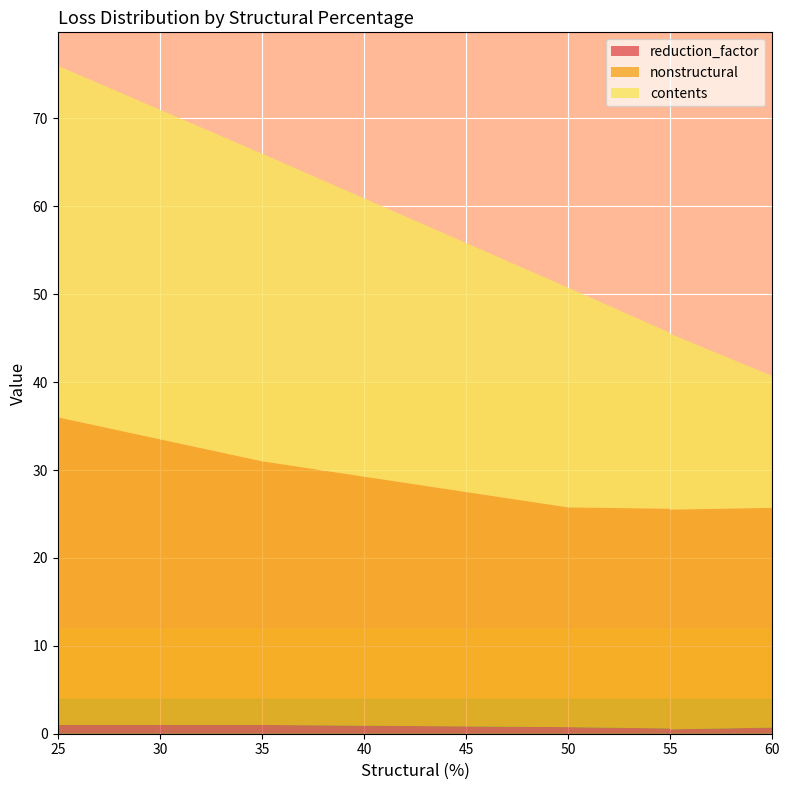

What is the value of the nonstructural point at the 10th from the left?

30.0